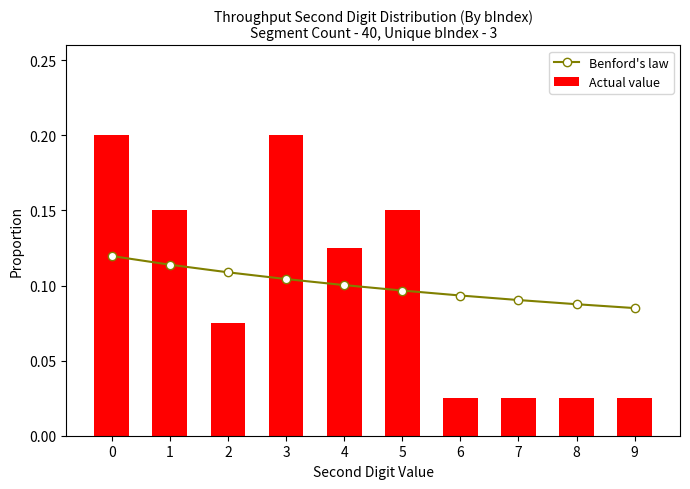

What is the sum of all Actual value values?

1.0